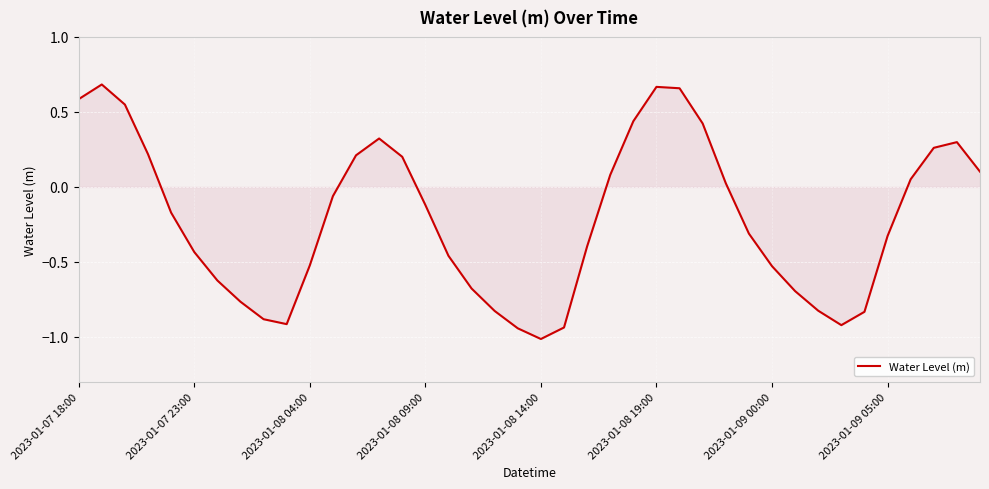

What is the smallest value displayed?

-1.0